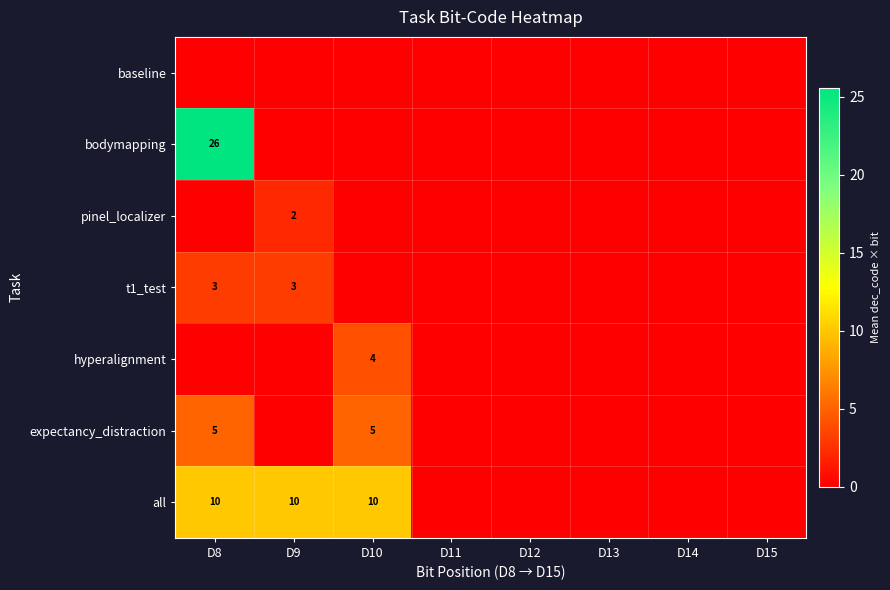

At which category is the sum across all series the highest?

D8